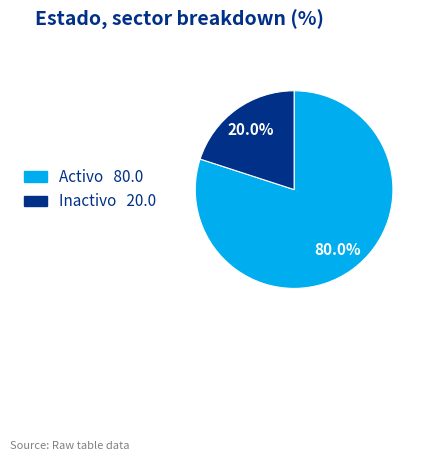

Is there a majority slice in this chart?

Yes